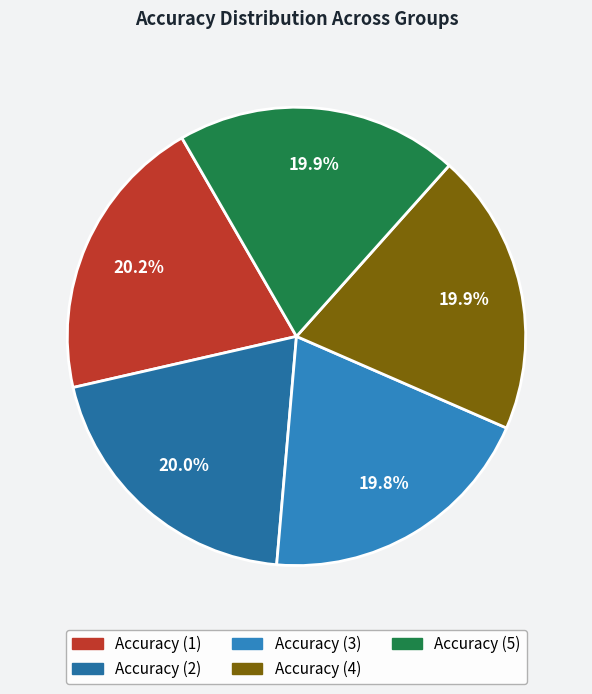

How many slices are in this pie chart?

5